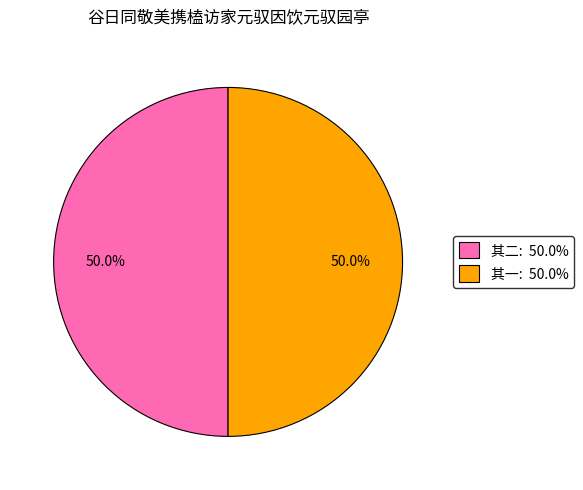

Combined, what portion of the pie is 其二: 50.0% and 其一: 50.0%?

100.0%